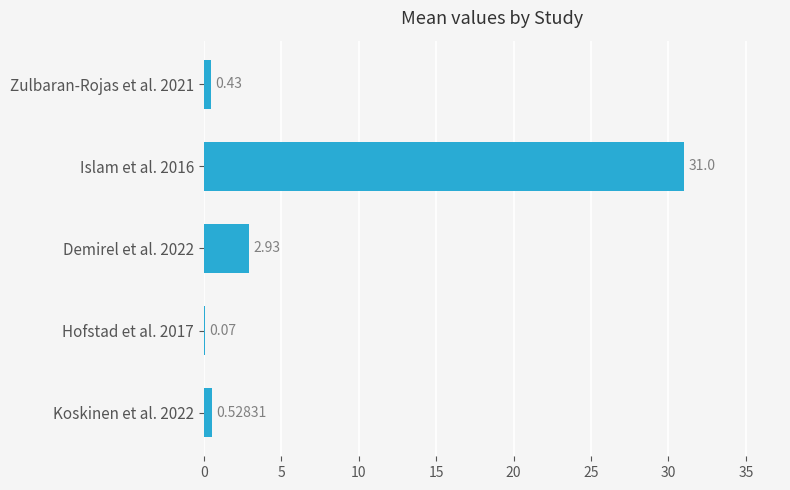

What is the average value?

7.0